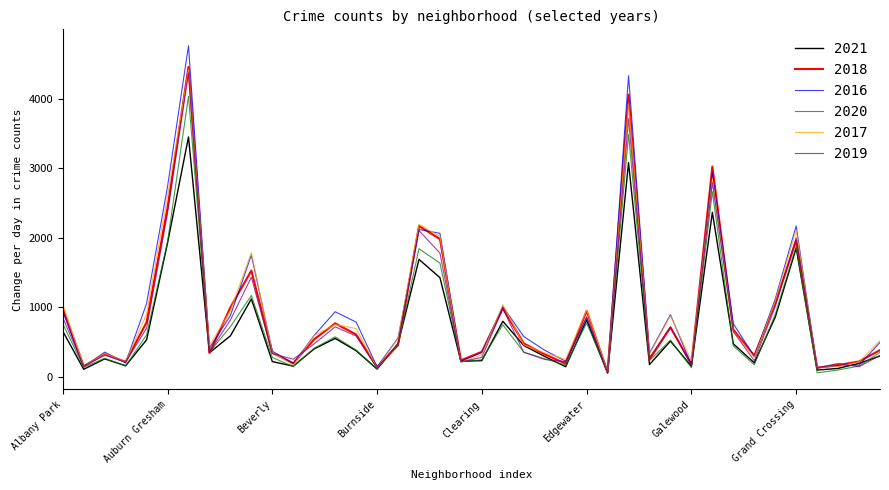

Which series has the widest spread of values?

2016